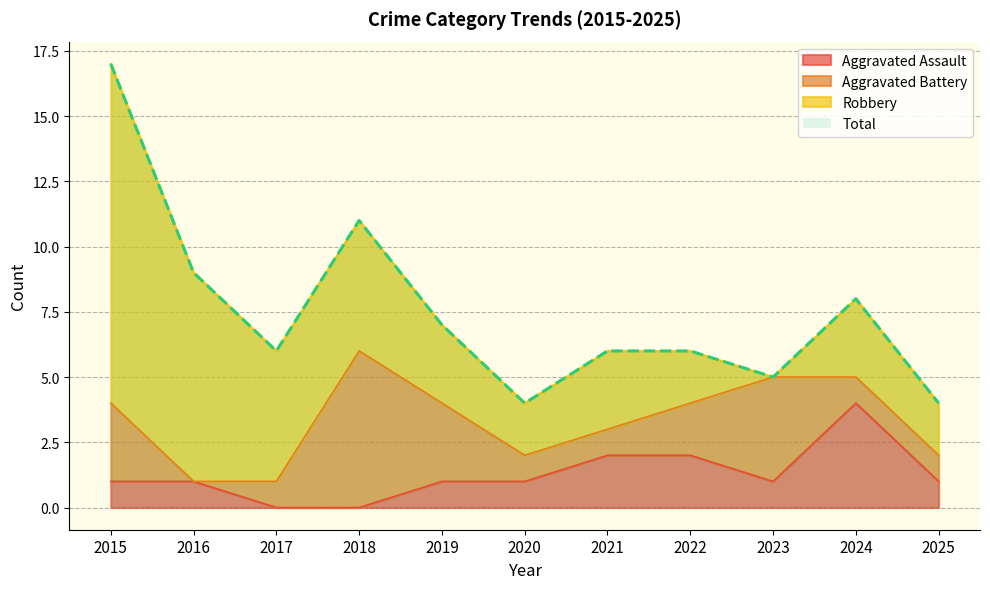

What is the approximate value of Total at 2023?

5